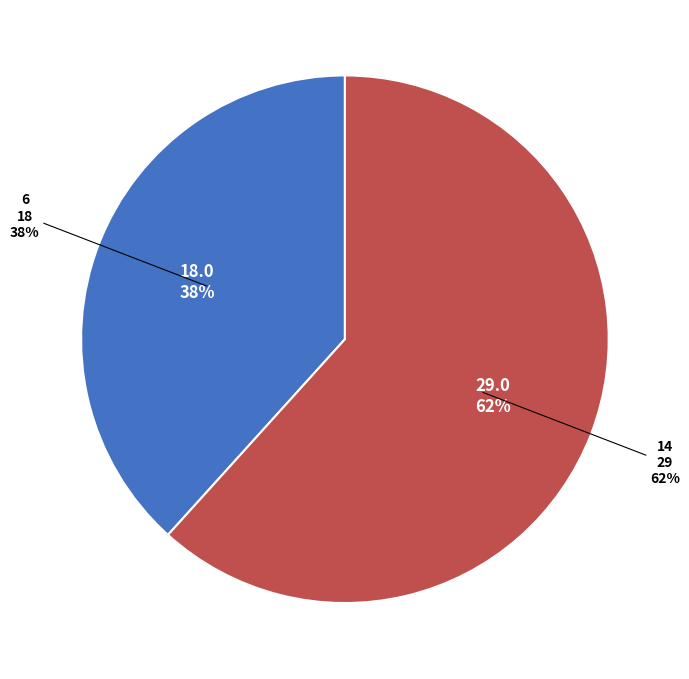

Which has a higher value, 14 or 6?

14